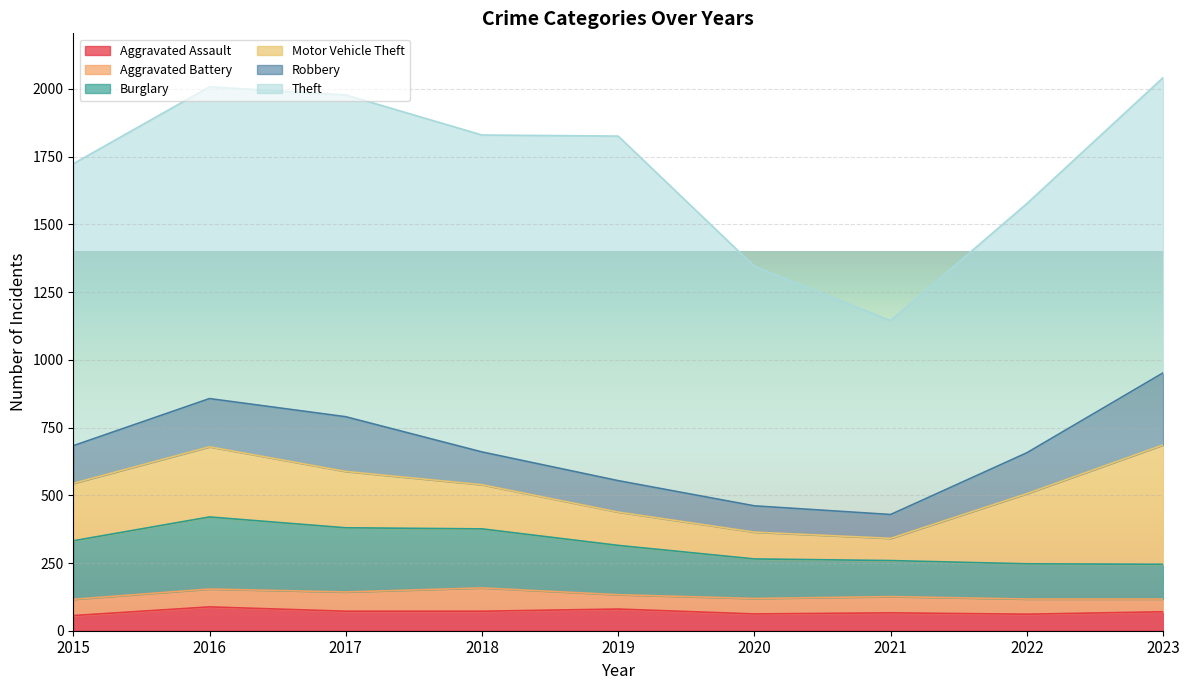

List the series in order of their peak value, highest first.

Theft, Motor Vehicle Theft, Burglary, Robbery, Aggravated Assault, Aggravated Battery